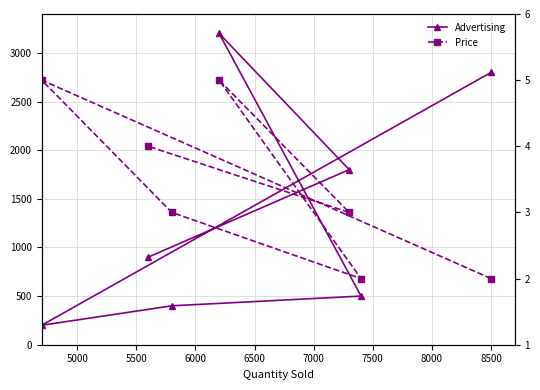

List the series in order of their peak value, highest first.

Advertising, Price